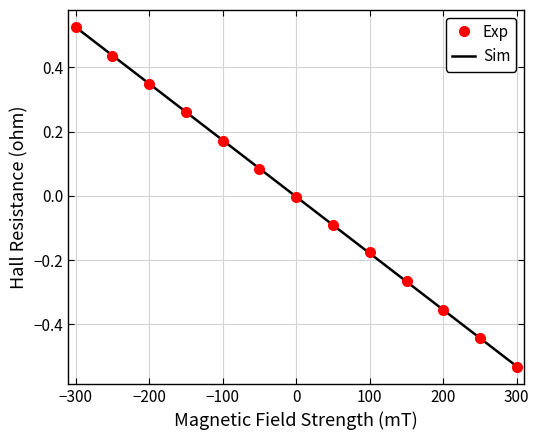

What is the change in value from -150 to -50?

-0.2